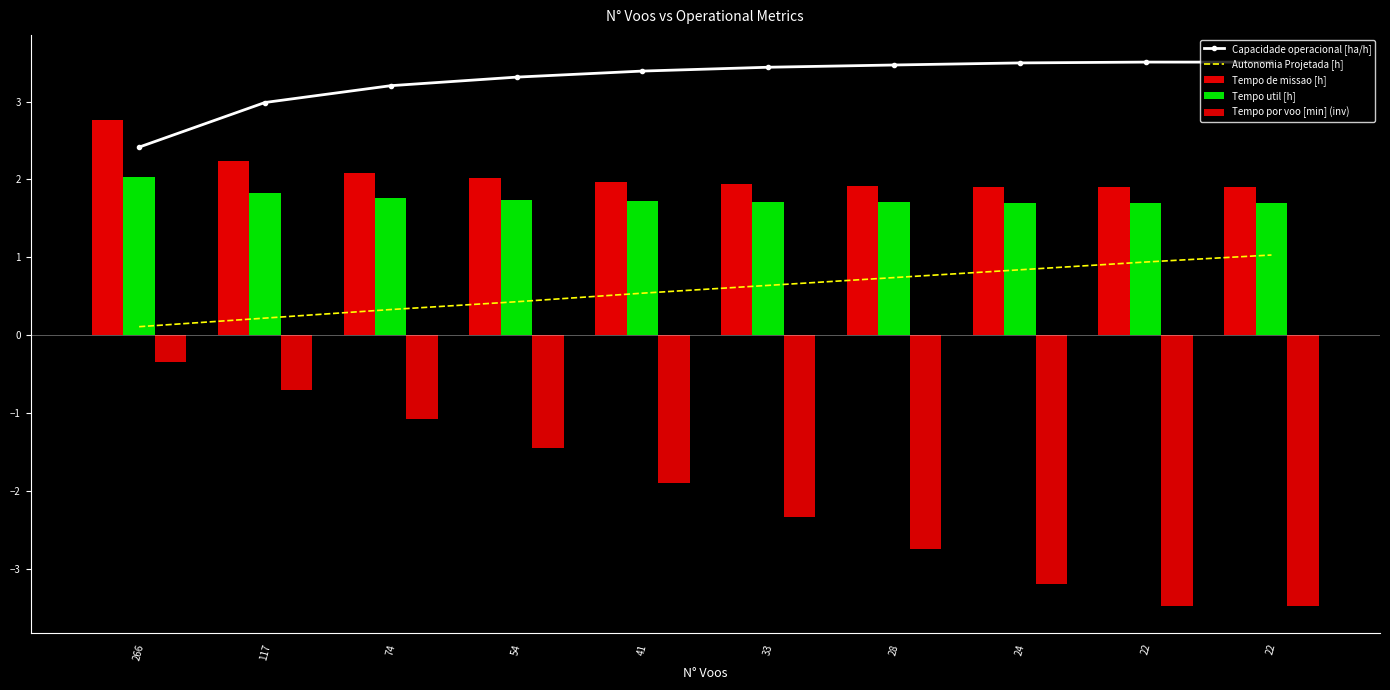

Which series has the widest spread of values?

Tempo por voo [min] (inv)